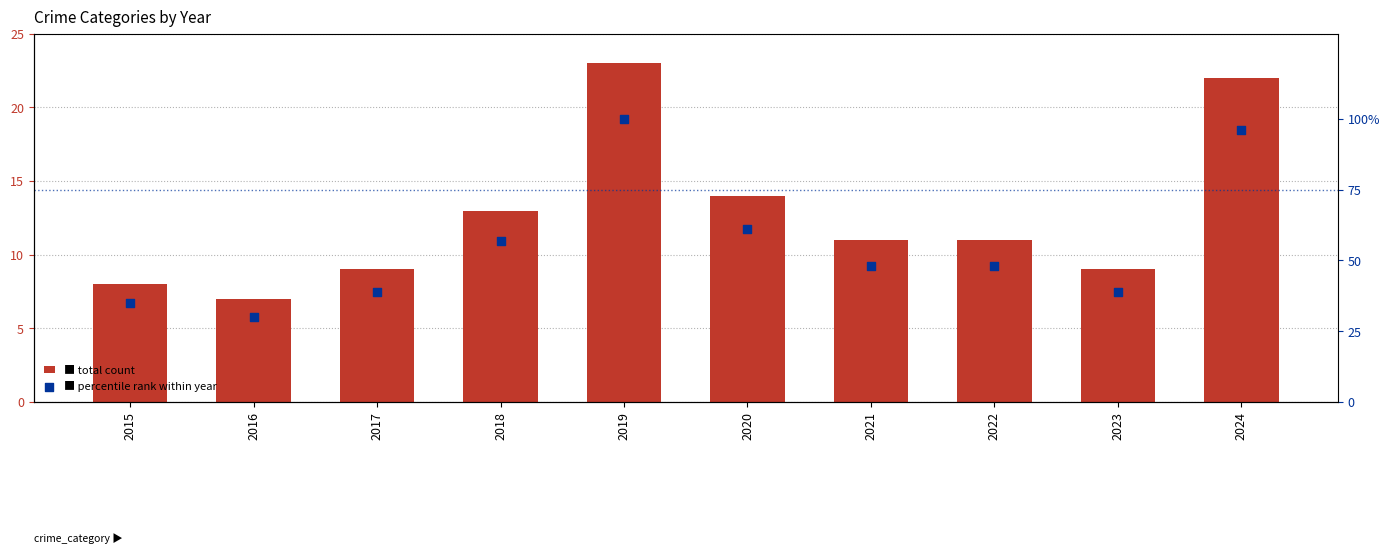

At how many categories does at least one series exceed 71?

2